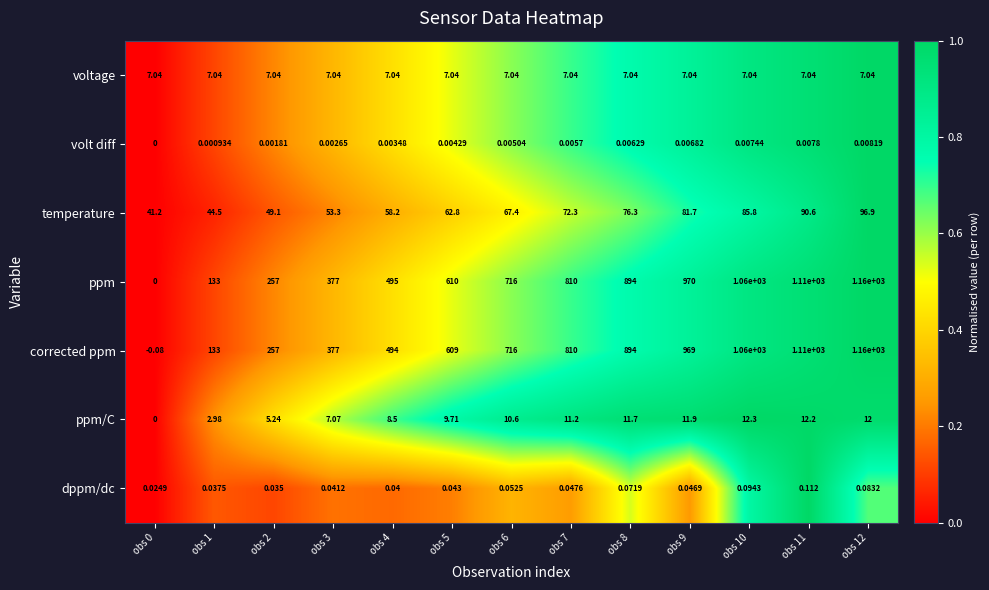

At how many categories does at least one series exceed 0?

13